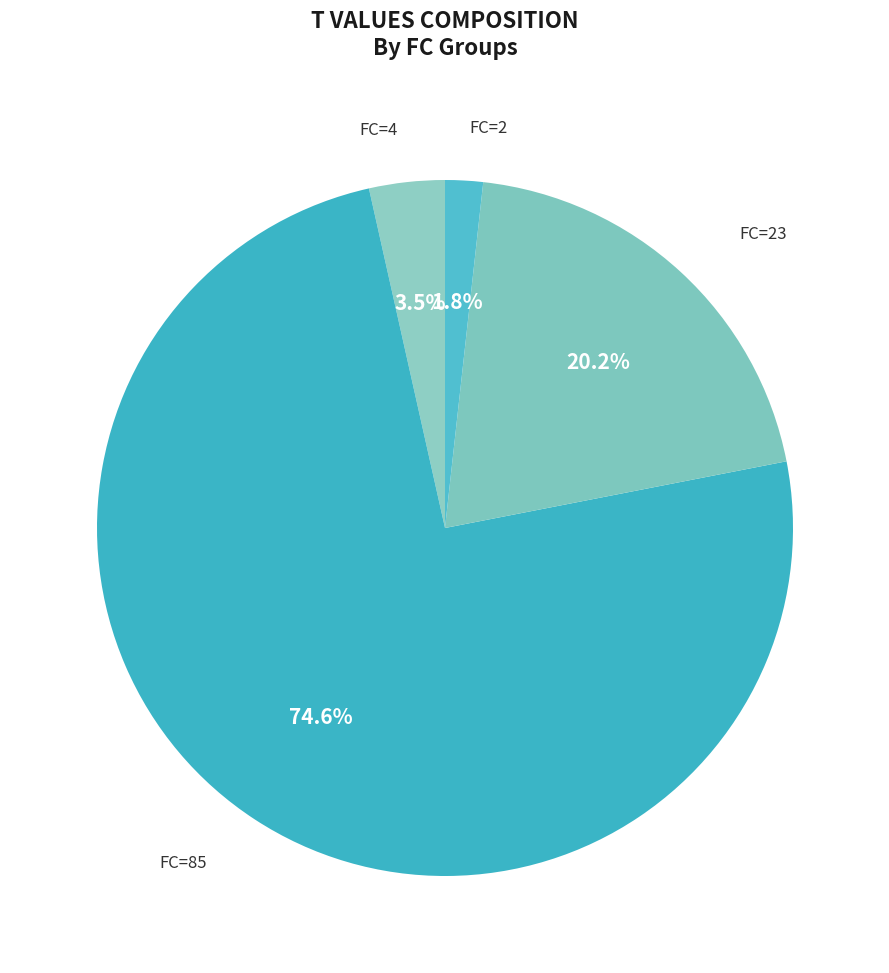

Rank the categories by value from lowest to highest.

FC=2, FC=4, FC=23, FC=85